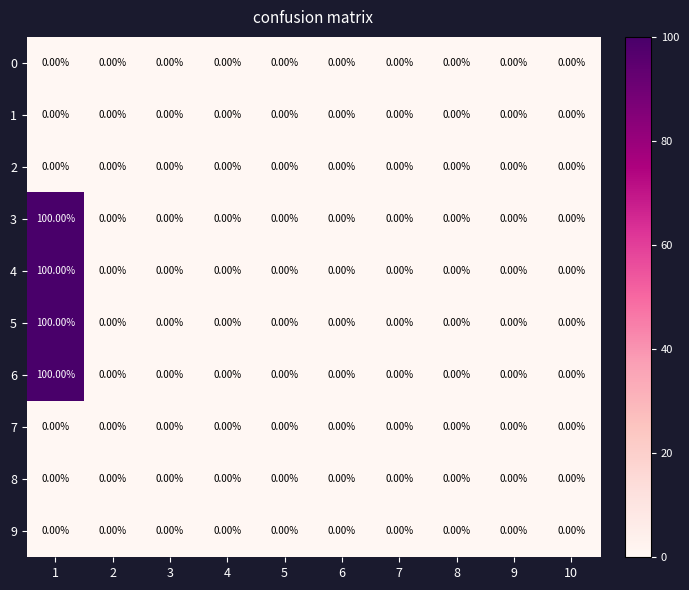

What is the average value of the 6 series?

10